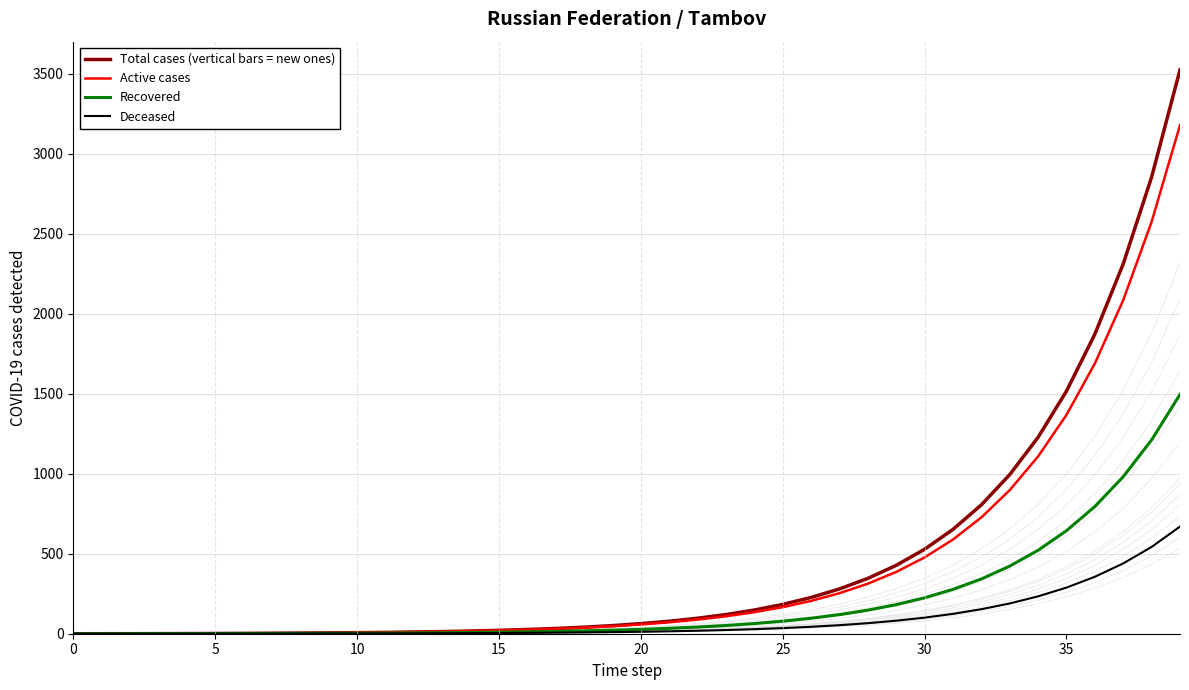

Which series has the largest total across all categories?

Total cases (vertical bars = new ones)